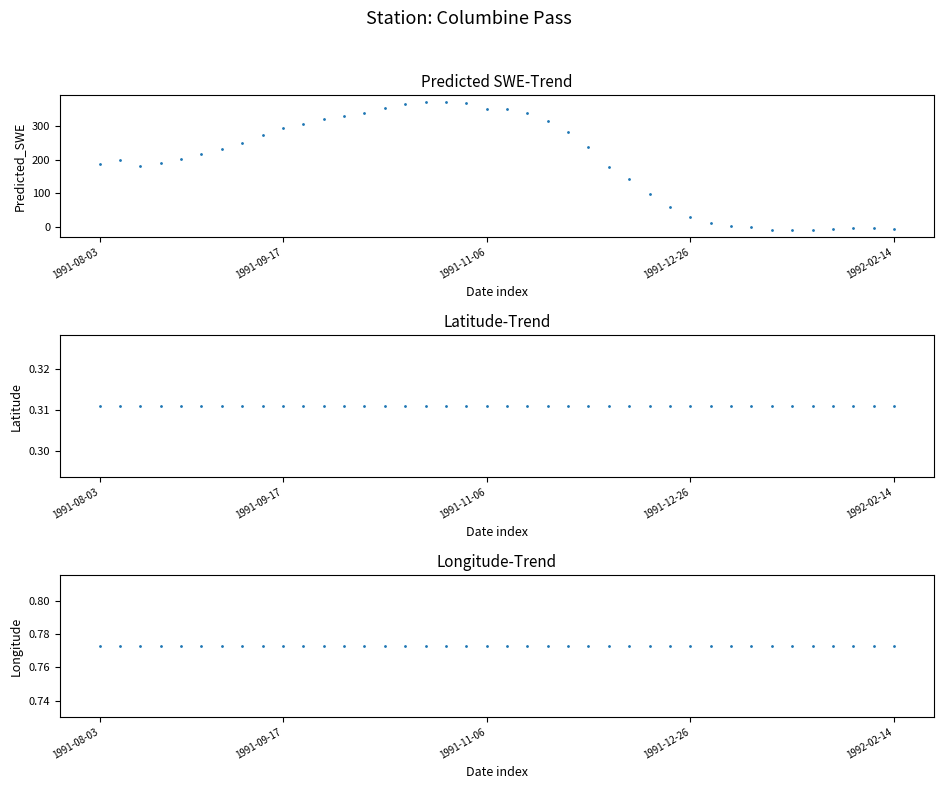

Is the value of Predicted_SWE at 31 greater than the value of Longitude at 24?

Yes